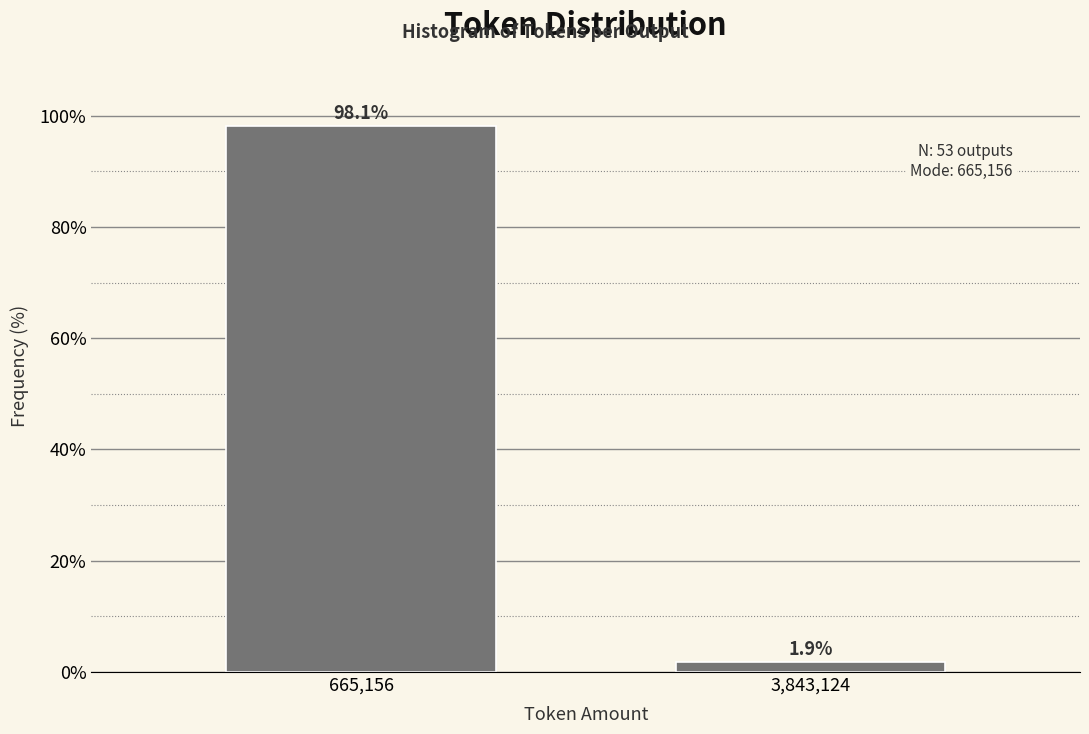

Reading right to left, extract all data points from this chart.

1.9	98.1